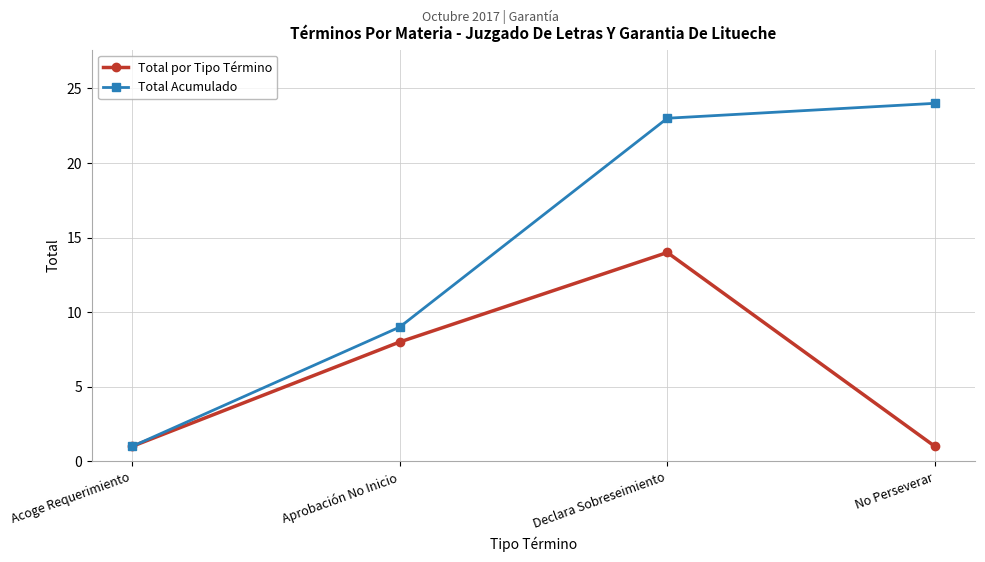

Between Acoge Requerimiento and Aprobación No Inicio, which series saw the biggest shift?

Total Acumulado